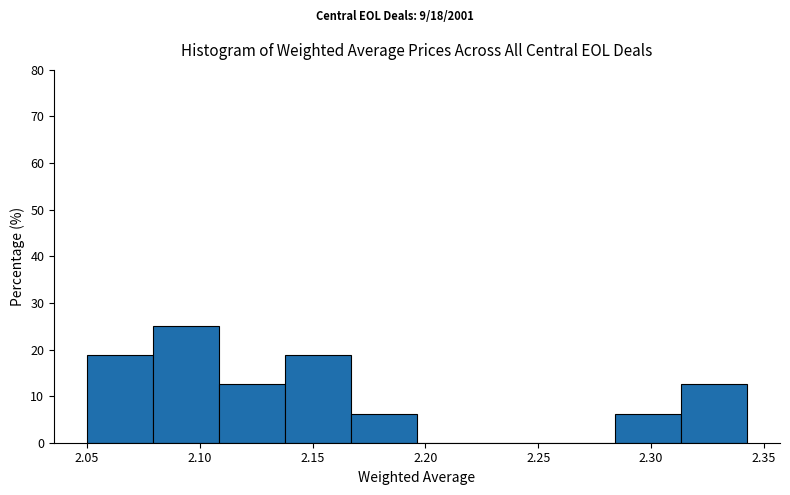

Over which range of the x-axis is the bar tallest?

2.080 to 2.110